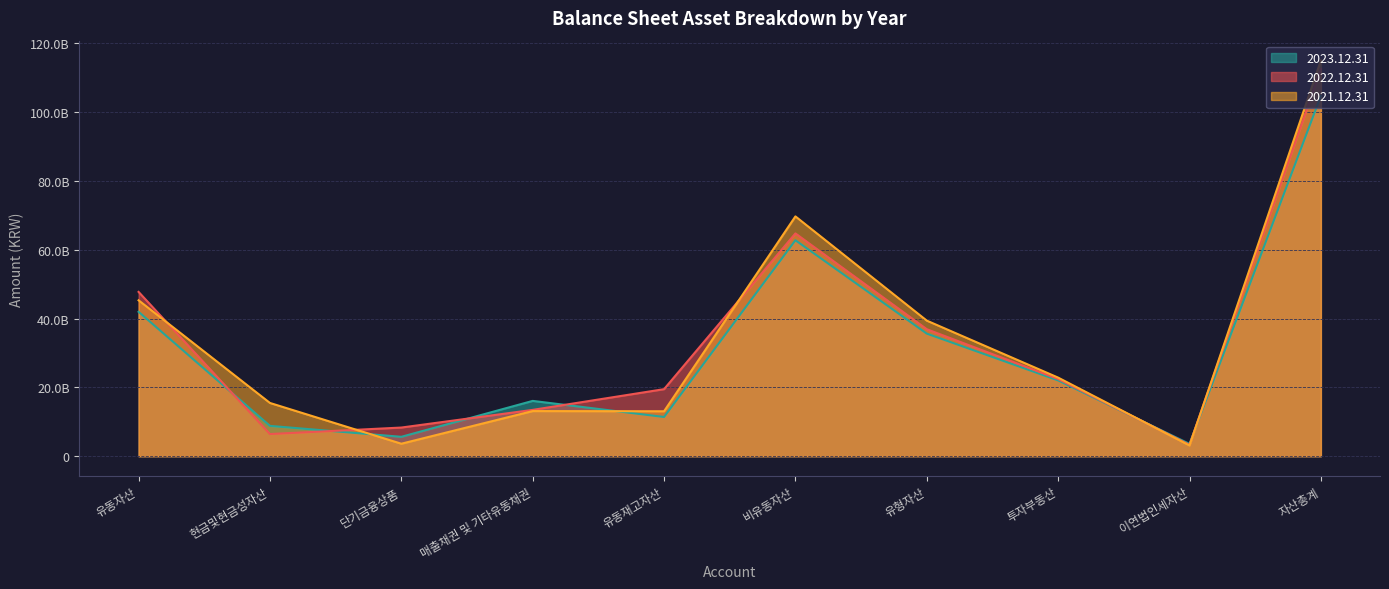

Which category has the lowest value across all series?

이연법인세자산